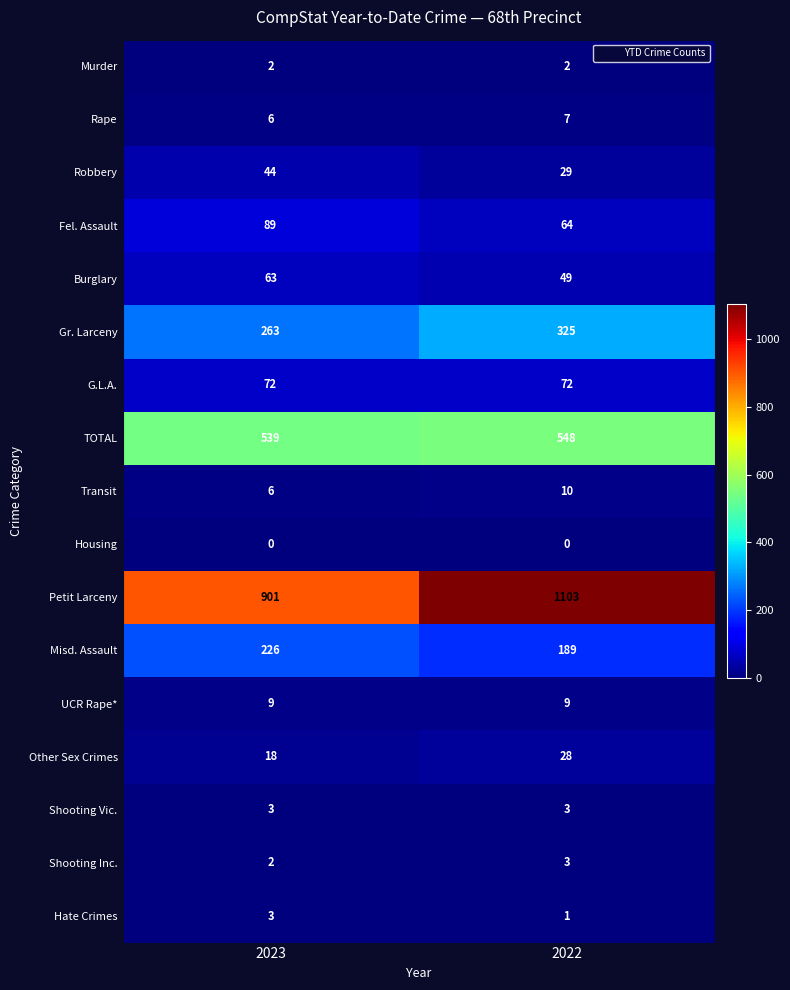

Between 2023 and 2022, which series saw the biggest shift?

Petit Larceny